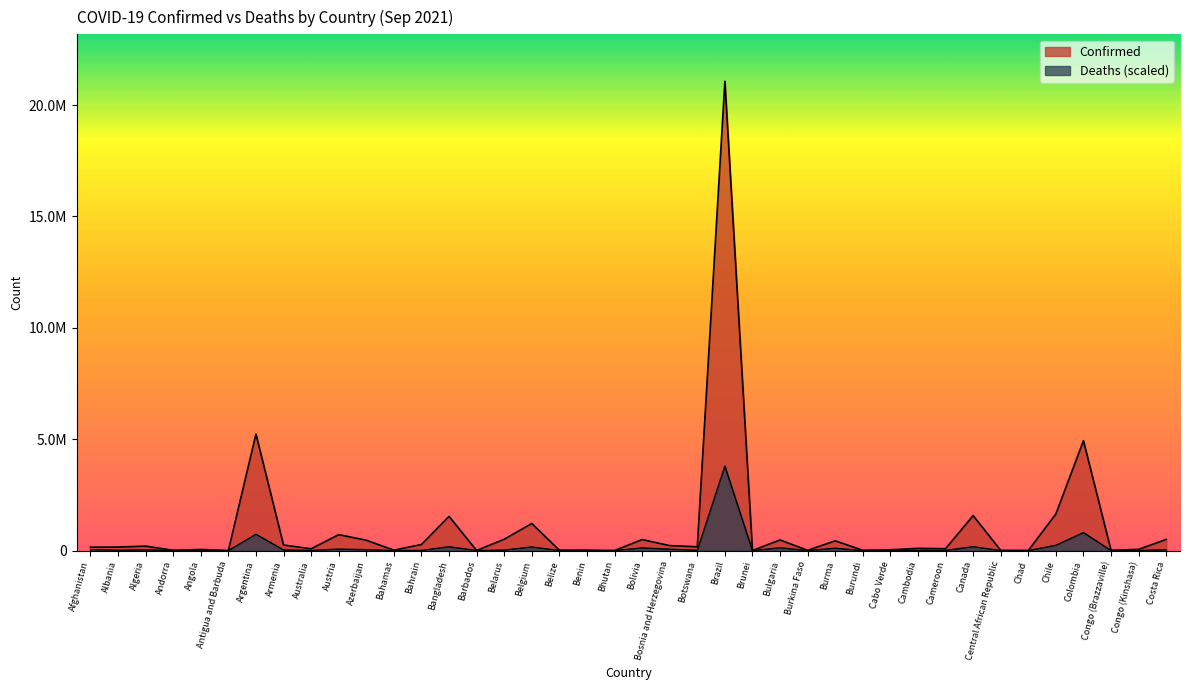

In Confirmed, how many points are higher than both neighbors (excluding endpoints)?

14